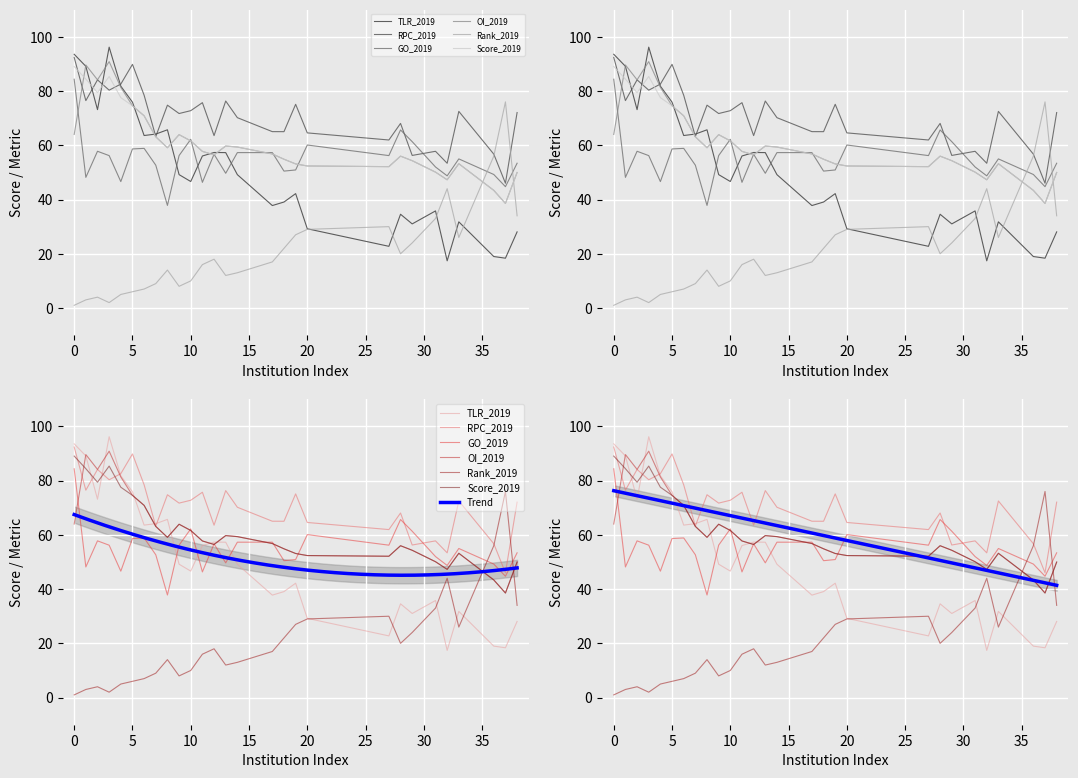

What is the greatest value displayed?

96.2